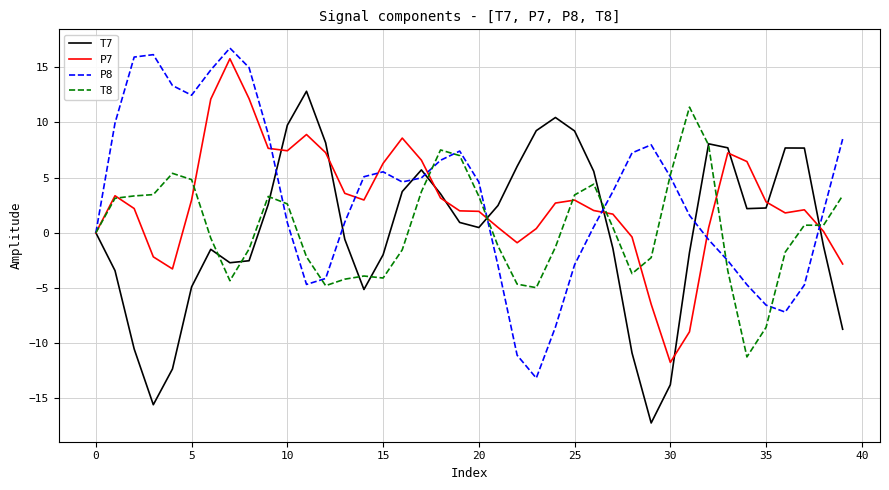

What is the maximum value for P8?

16.7